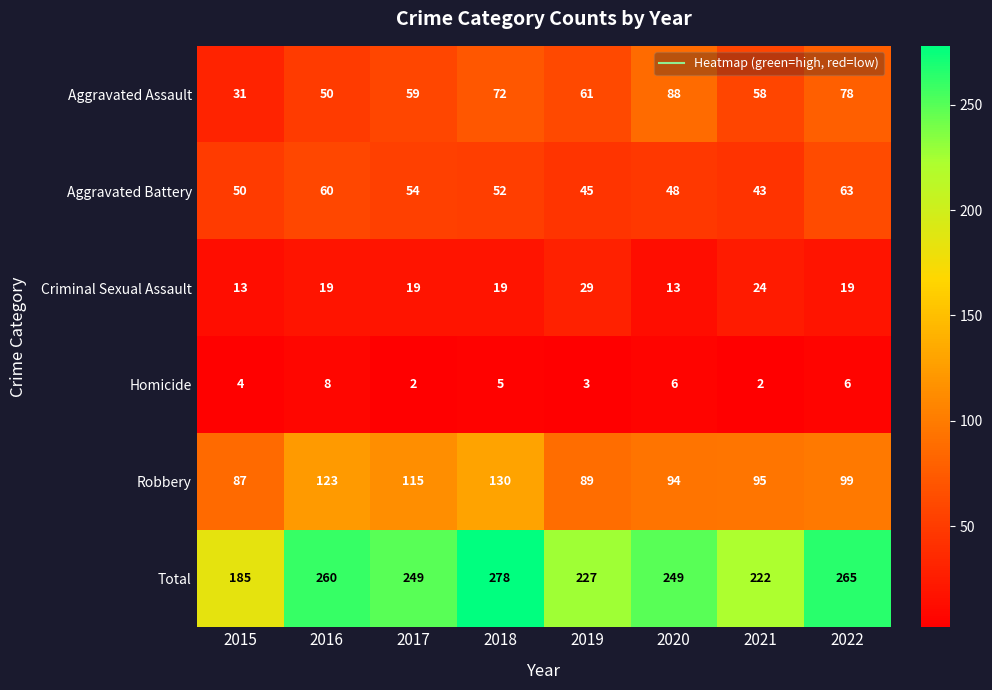

Between 2017 and 2022, which series saw the biggest shift?

Aggravated Assault